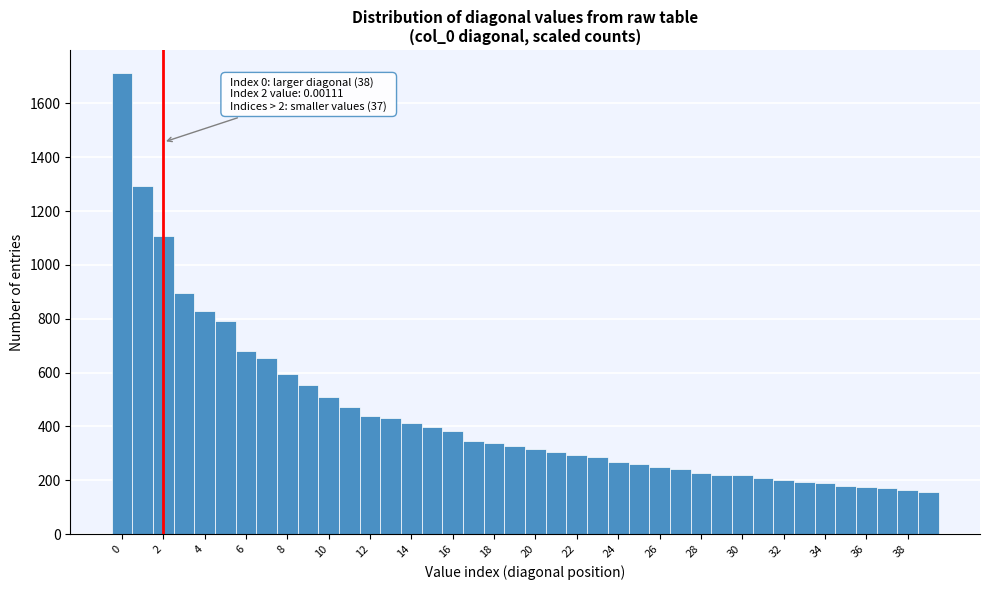

Which range on the x-axis has the tallest bar?

-0.5 to 0.5